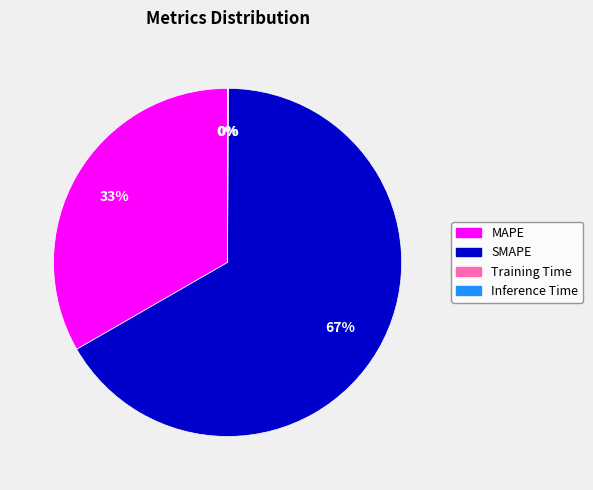

True or false: SMAPE accounts for 73% of the total.

False